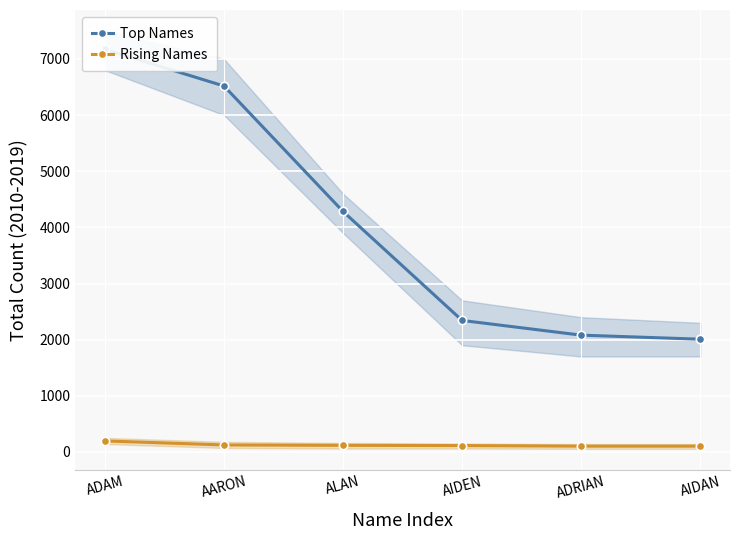

What is the label of the 6th point from the right?

ADAM